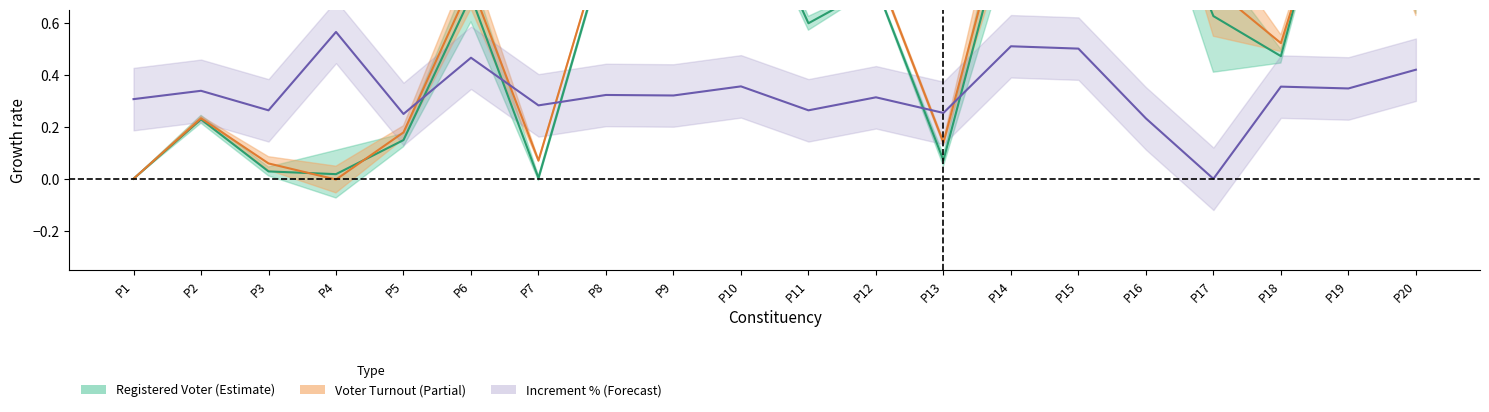

At which category does Increment % reach its first local peak?

P2